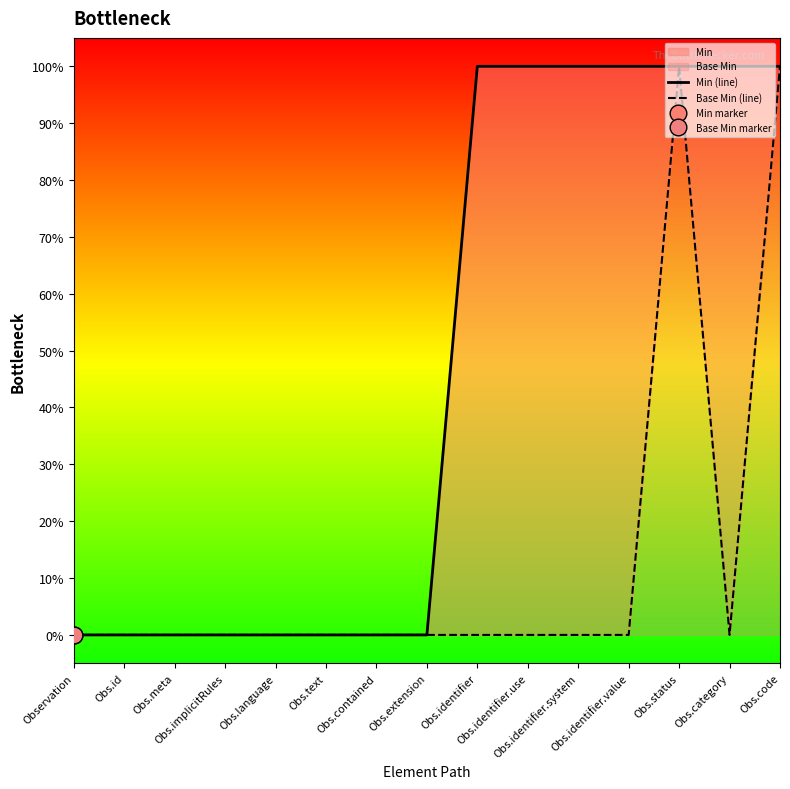

True or false: Base Min (line) and Min (line) intersect in this chart.

False